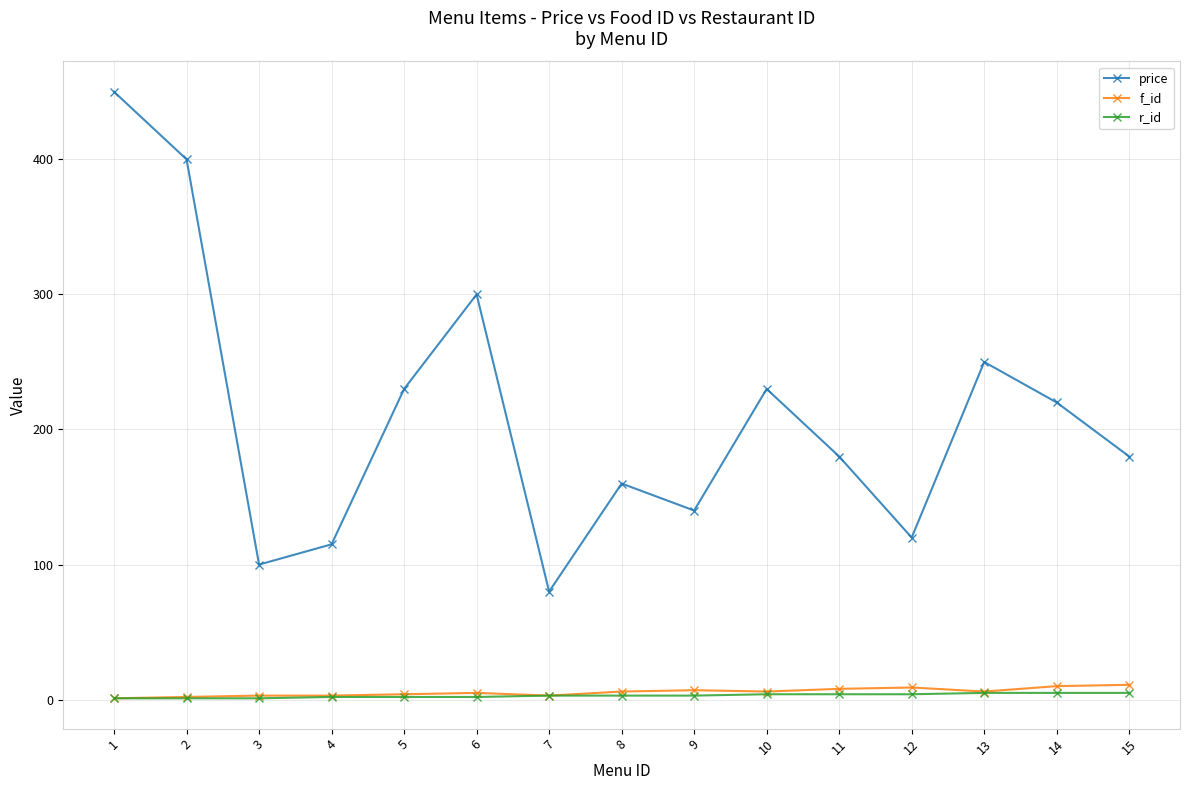

Which category has the highest value across all series?

1